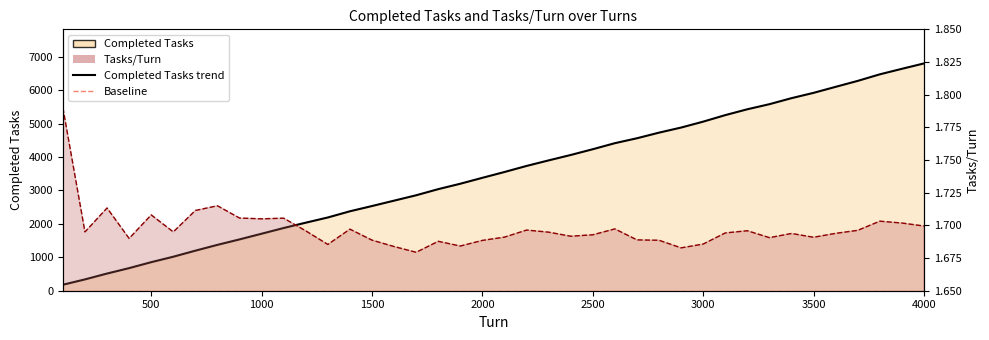

Reading right to left, list all the values displayed in this chart.

Completed Tasks: 4000=6798.0	3900=6637.0	3800=6472.0	3700=6276.0	3600=6098.0	3500=5918.0	3400=5759.0	3300=5579.0	3200=5427.0	3100=5252.0	3000=5057.0	2900=4880.0	2800=4728.0	2700=4560.0	2600=4413.0	2500=4232.0	2400=4060.0	2300=3898.0	2200=3732.0	2100=3551.0	2000=3377.0	1900=3200.0	1800=3038.0	1700=2855.0	1600=2694.0	1500=2533.0	1400=2376.0	1300=2191.0	1200=2035.0	1100=1876.0	1000=1705.0	900=1535.0	800=1372.0	700=1198.0	600=1017.0	500=854.0	400=676.0	300=514.0	200=339.0	100=179.0
Tasks/Turn: 4000=1.7	3900=1.7	3800=1.7	3700=1.7	3600=1.7	3500=1.7	3400=1.7	3300=1.7	3200=1.7	3100=1.7	3000=1.7	2900=1.7	2800=1.7	2700=1.7	2600=1.7	2500=1.7	2400=1.7	2300=1.7	2200=1.7	2100=1.7	2000=1.7	1900=1.7	1800=1.7	1700=1.7	1600=1.7	1500=1.7	1400=1.7	1300=1.7	1200=1.7	1100=1.7	1000=1.7	900=1.7	800=1.7	700=1.7	600=1.7	500=1.7	400=1.7	300=1.7	200=1.7	100=1.8